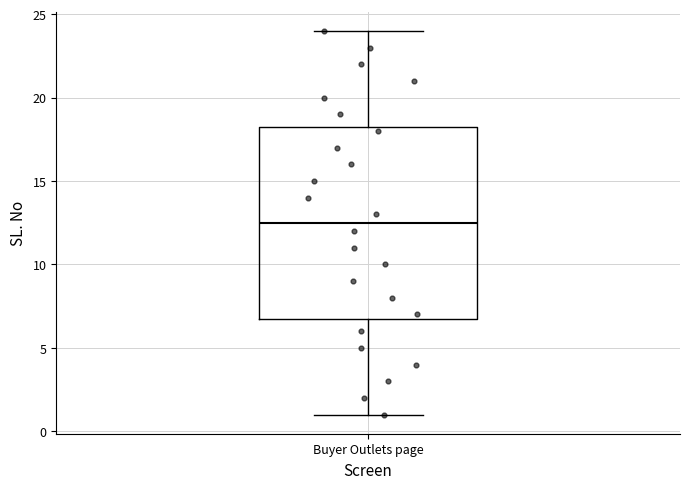

Transcribe this box plot: give where the median line is, the range the box spans, and where the two whiskers end, as read against the y-axis. The values are not printed on the chart, so give them approximately, as read against the axis.

median 12.5, box 7.0 to 18.5, whiskers 1.0 to 24.0